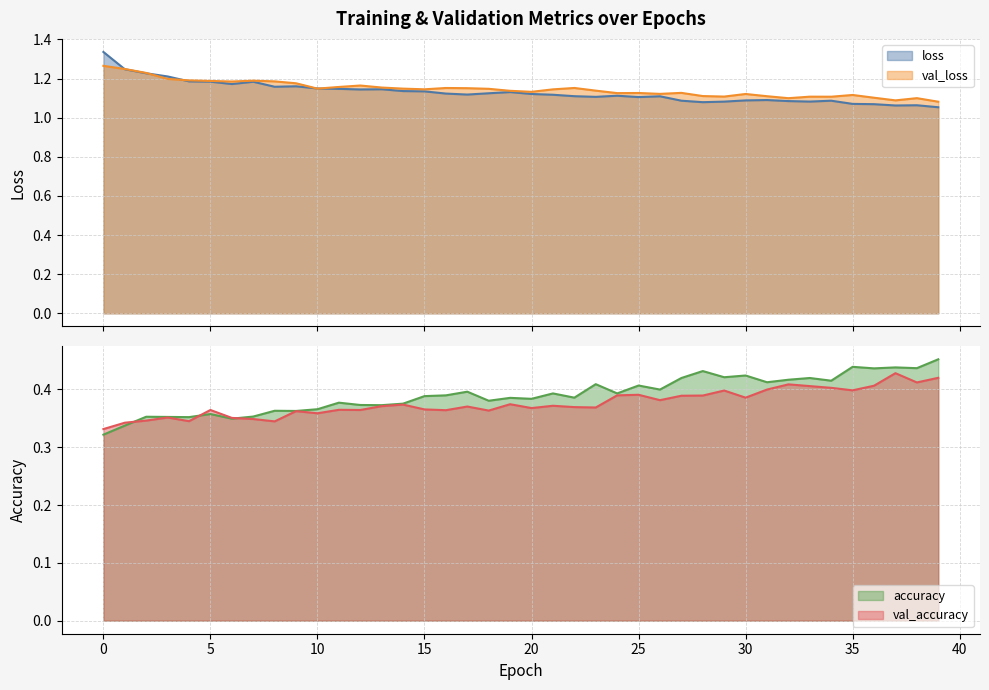

The val_accuracy series shows 0.4 at 17. True or false?

True